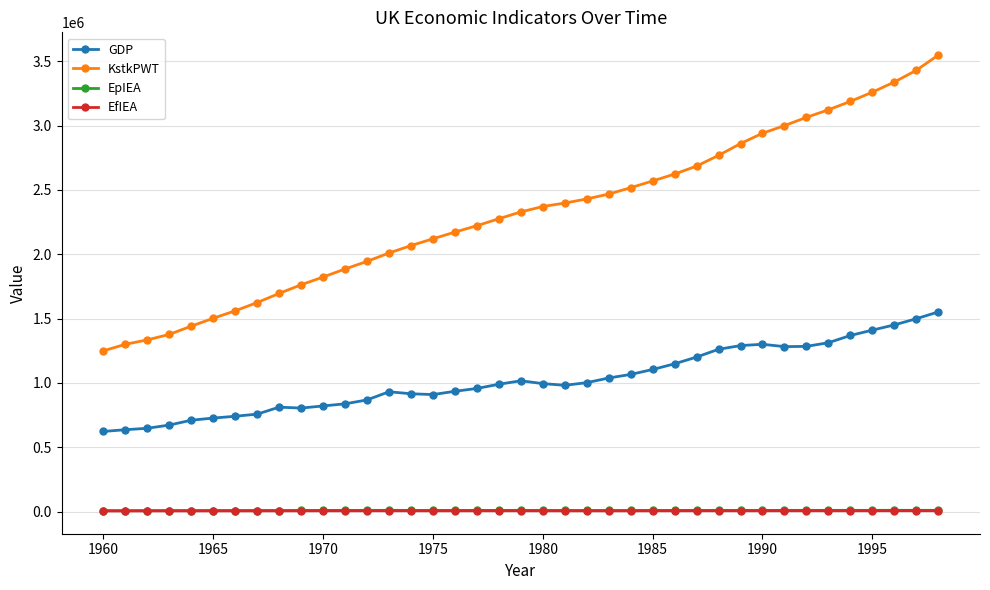

Which series has the largest range (max minus min)?

KstkPWT